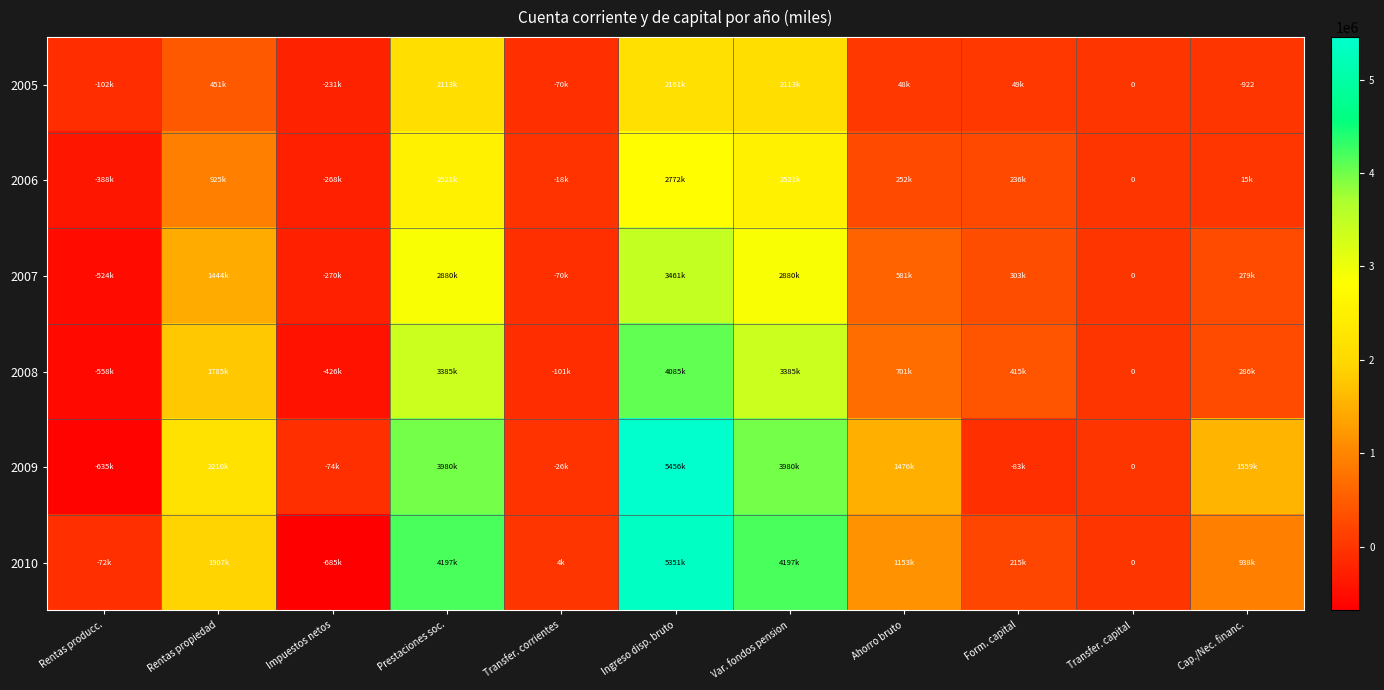

Read the 2007 value at Ingreso disp. bruto.

3460993